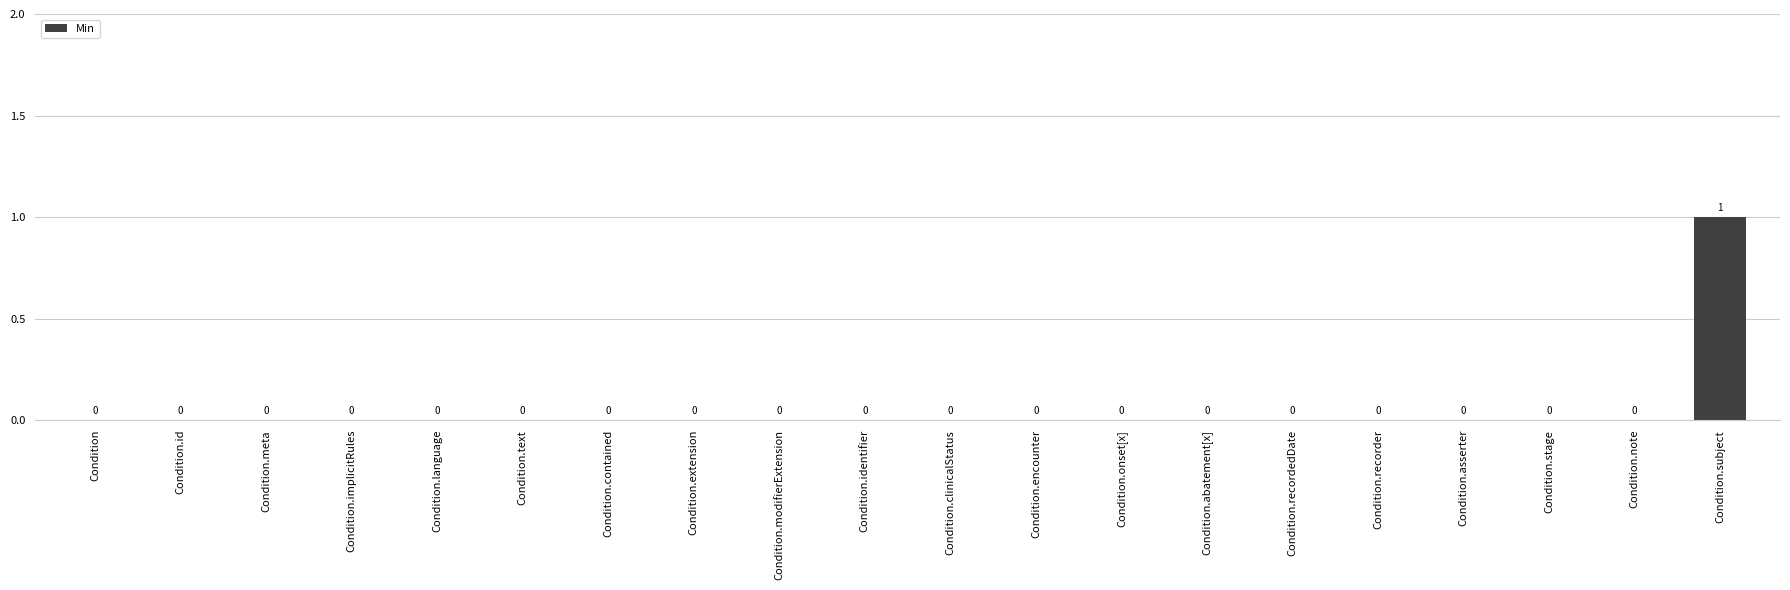

Reading left to right, what are all the values shown in this chart?

Condition=0	Condition.id=0	Condition.meta=0	Condition.implicitRules=0	Condition.language=0	Condition.text=0	Condition.contained=0	Condition.extension=0	Condition.modifierExtension=0	Condition.identifier=0	Condition.clinicalStatus=0	Condition.encounter=0	Condition.onset[x]=0	Condition.abatement[x]=0	Condition.recordedDate=0	Condition.recorder=0	Condition.asserter=0	Condition.stage=0	Condition.note=0	Condition.subject=1